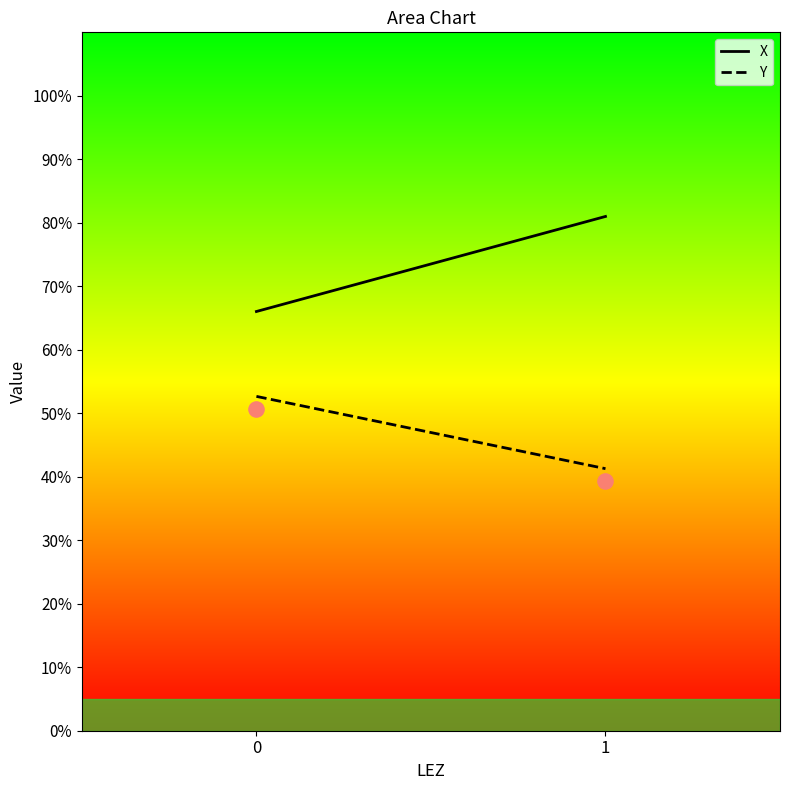

What is the average Y value?

45.0